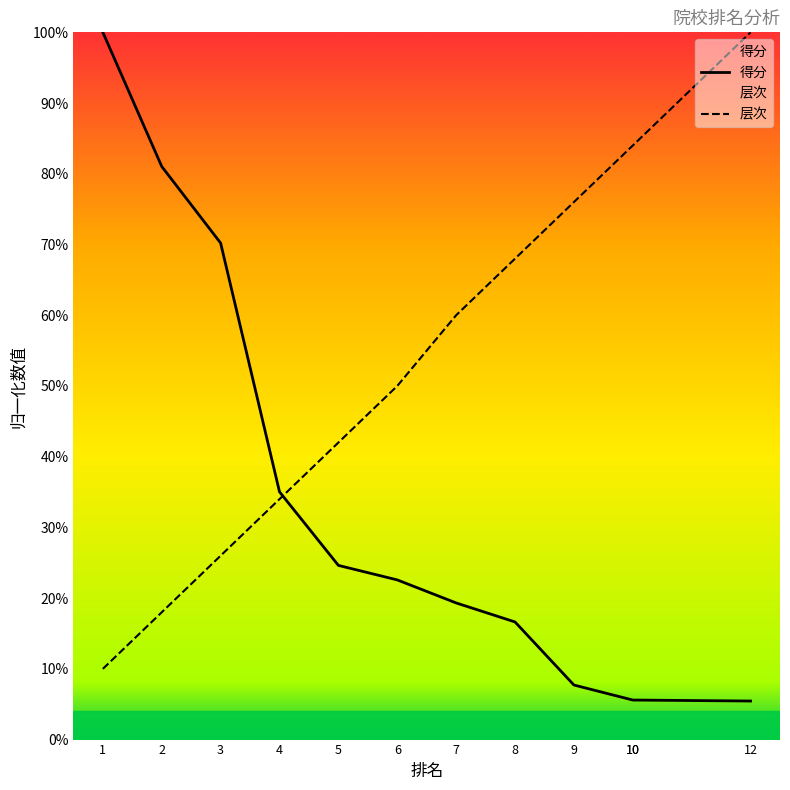

How many times do 得分 and 层次 cross each other?

1